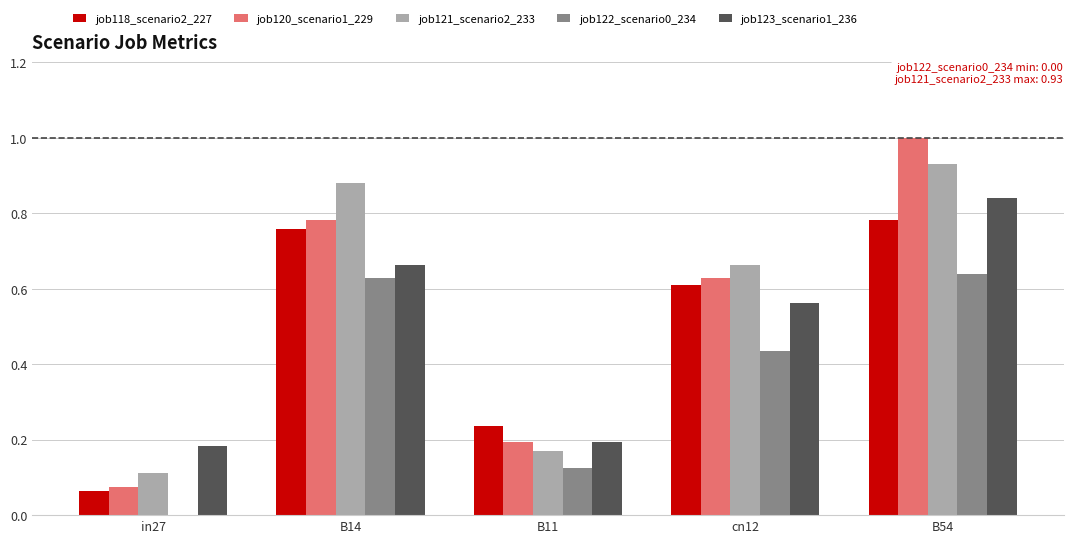

At which category is the sum across all series the highest?

B54